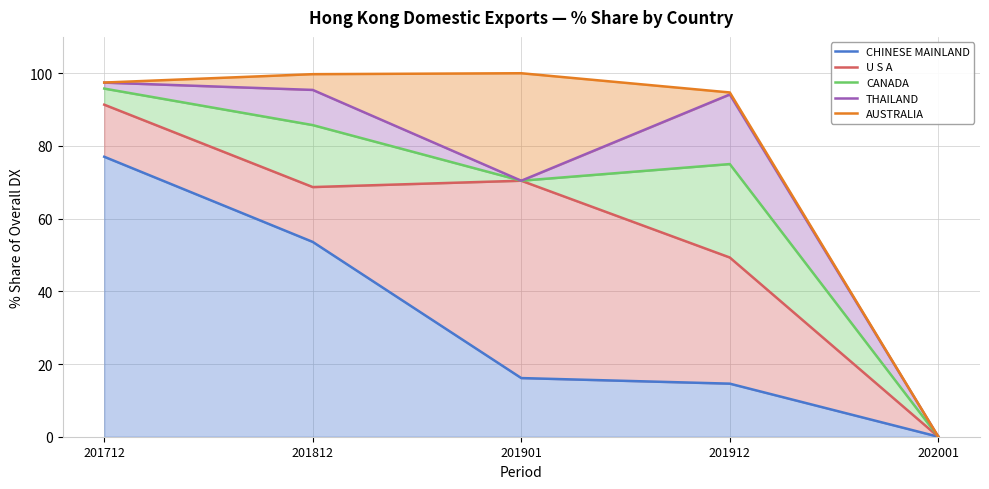

Is it true that CHINESE MAINLAND equals 53.6 at 201812?

True